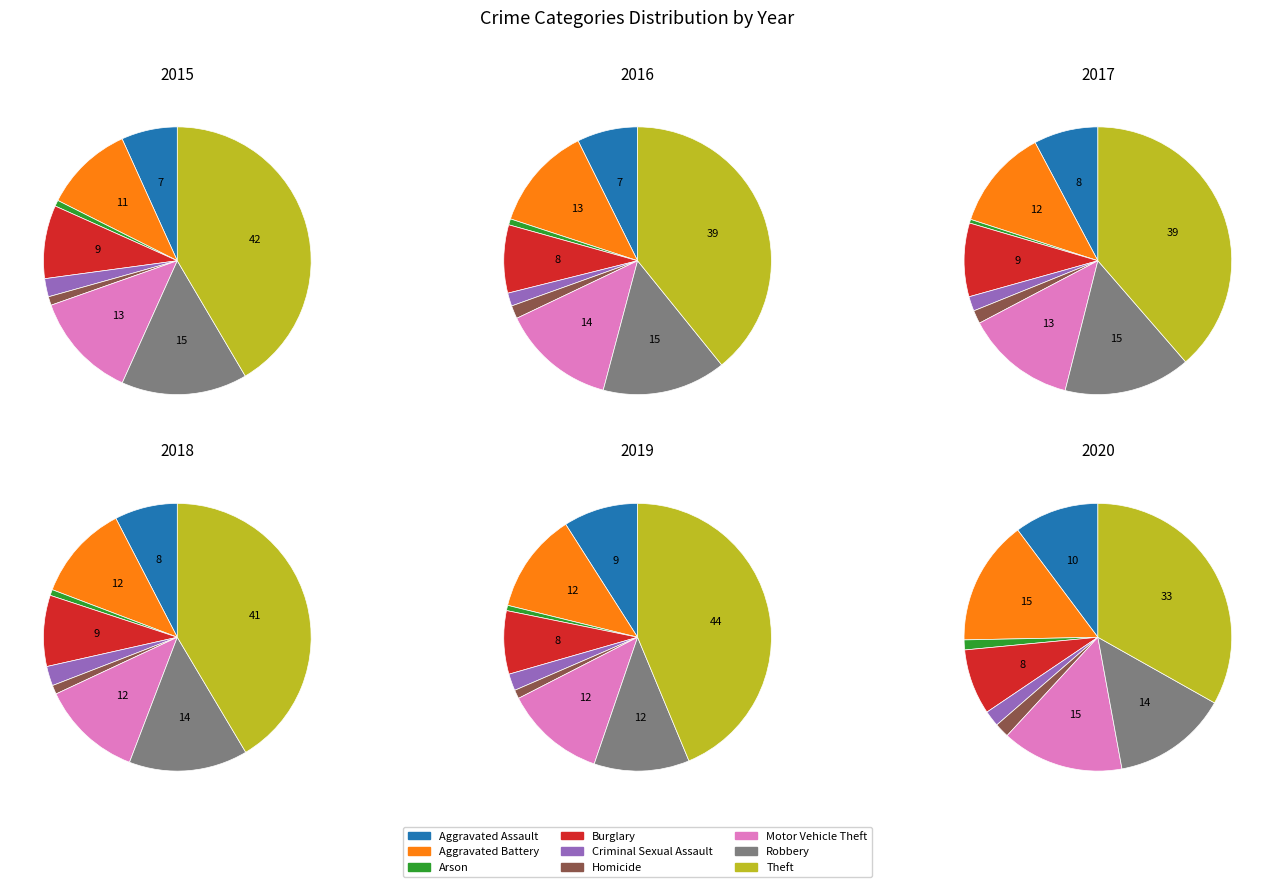

How many slices are in this pie chart?

9